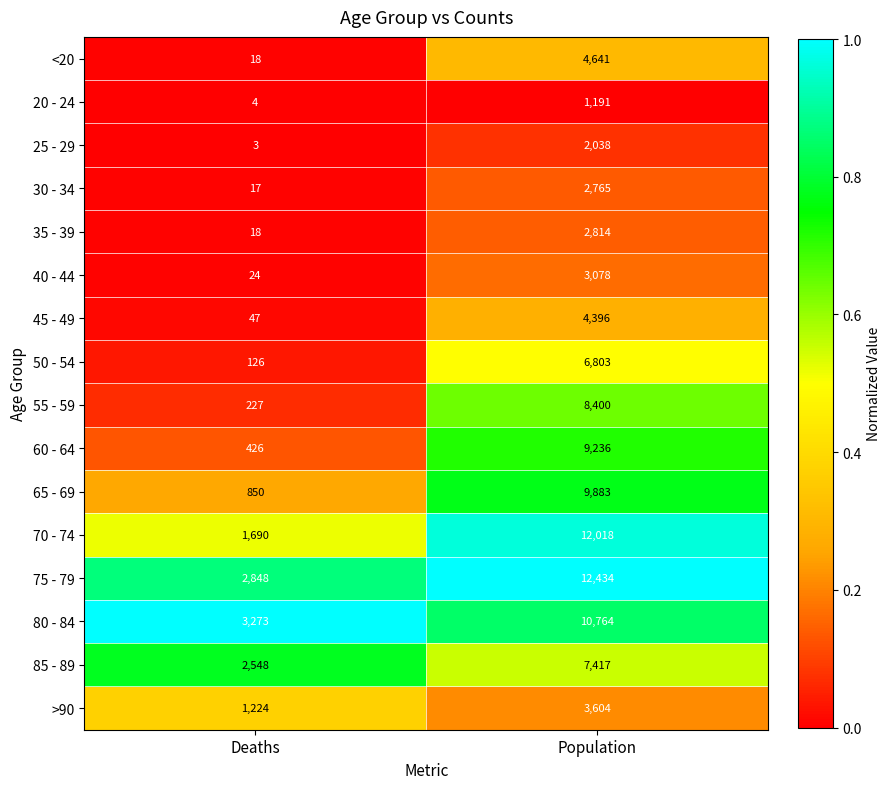

Is it true that 80 - 84 equals 10764 at Population?

True